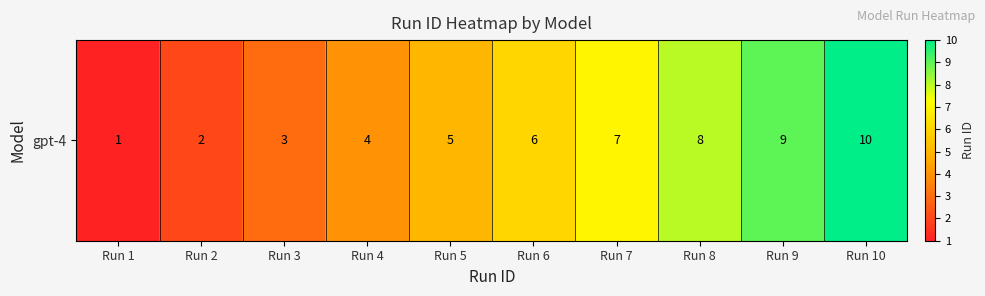

Where does the data first go above 6?

Run 7